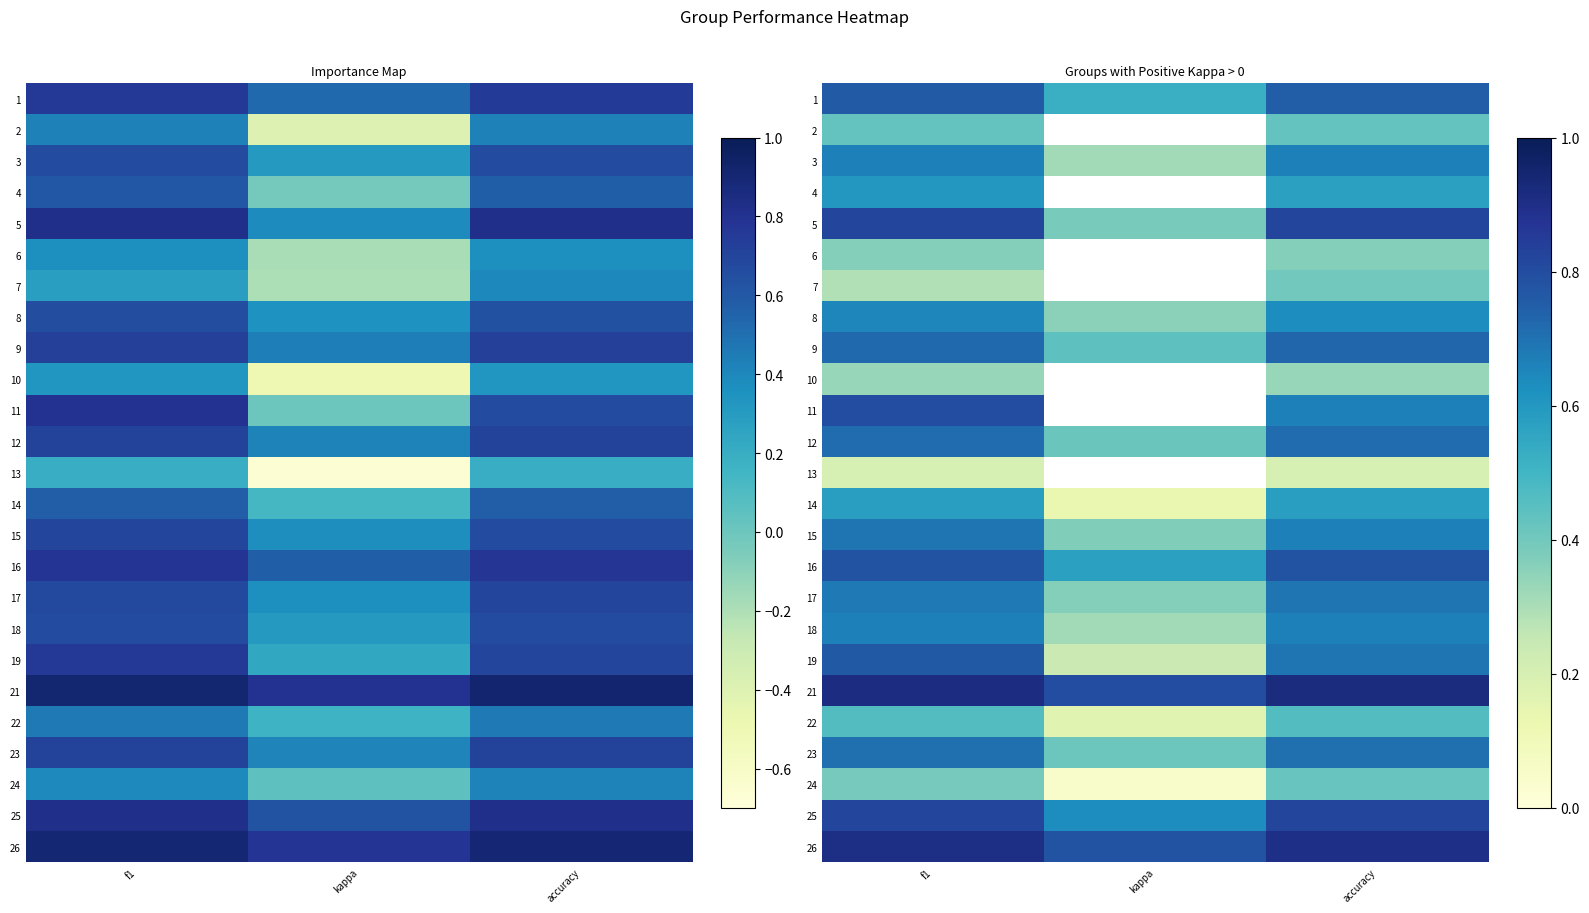

Count the number of data series in this chart.

25